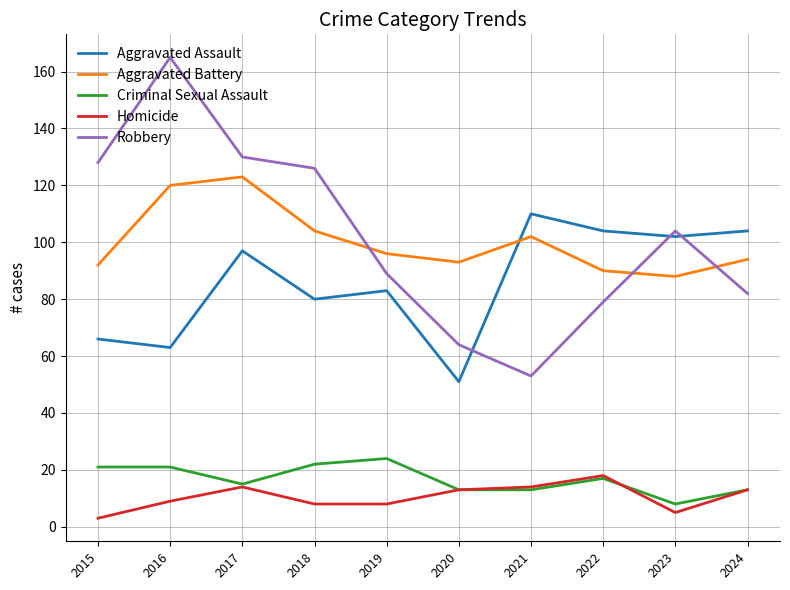

Reading left to right, list all the values displayed in this chart.

Aggravated Assault: 66	63	97	80	83	51	110	104	102	104
Aggravated Battery: 92	120	123	104	96	93	102	90	88	94
Criminal Sexual Assault: 21	21	15	22	24	13	13	17	8	13
Homicide: 3	9	14	8	8	13	14	18	5	13
Robbery: 128	165	130	126	89	64	53	79	104	82